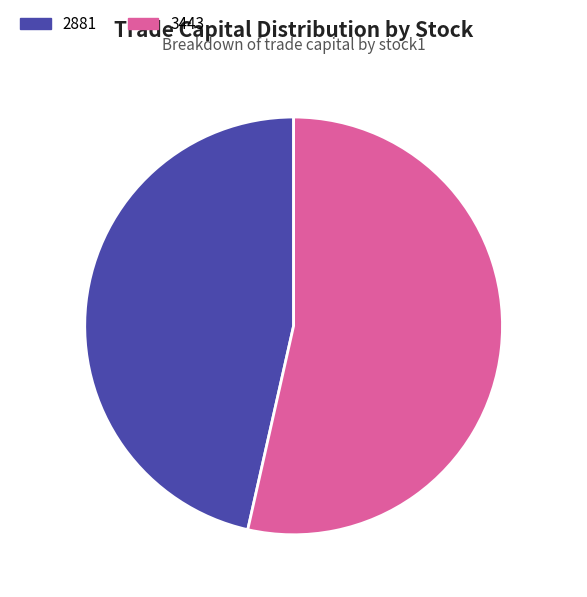

How many slices are in this pie chart?

2